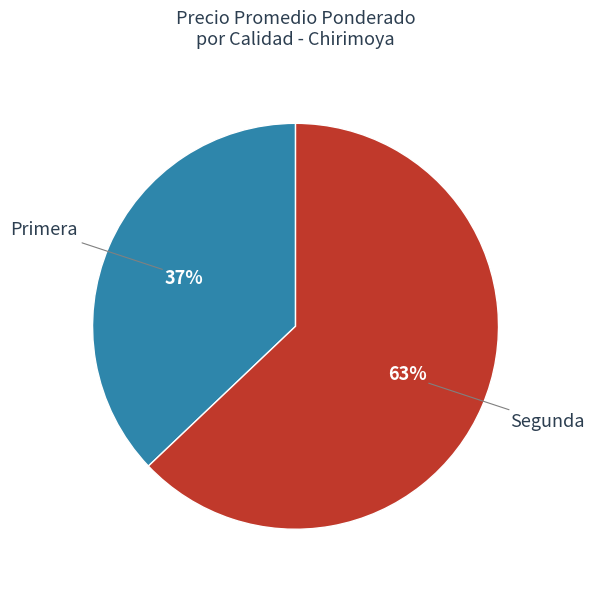

To the nearest percent, what is the average slice percentage?

50%